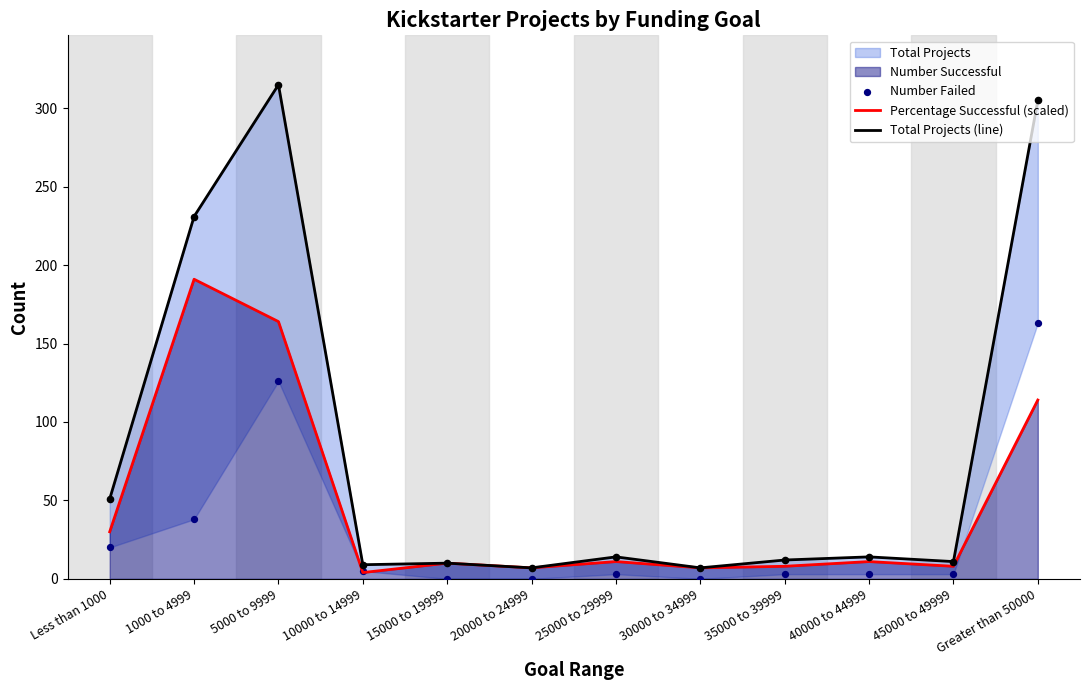

At how many categories does at least one series exceed 134?

3